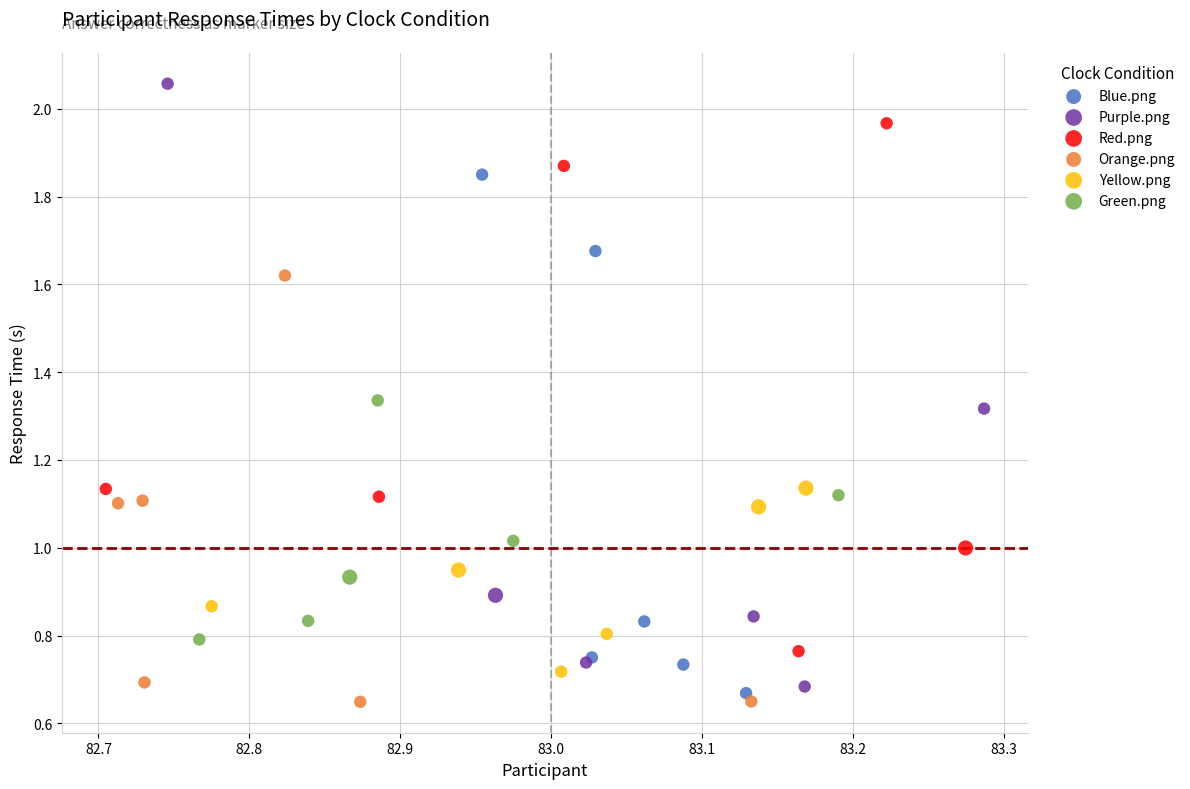

Which series contains the lowest Y value?

Orange.png